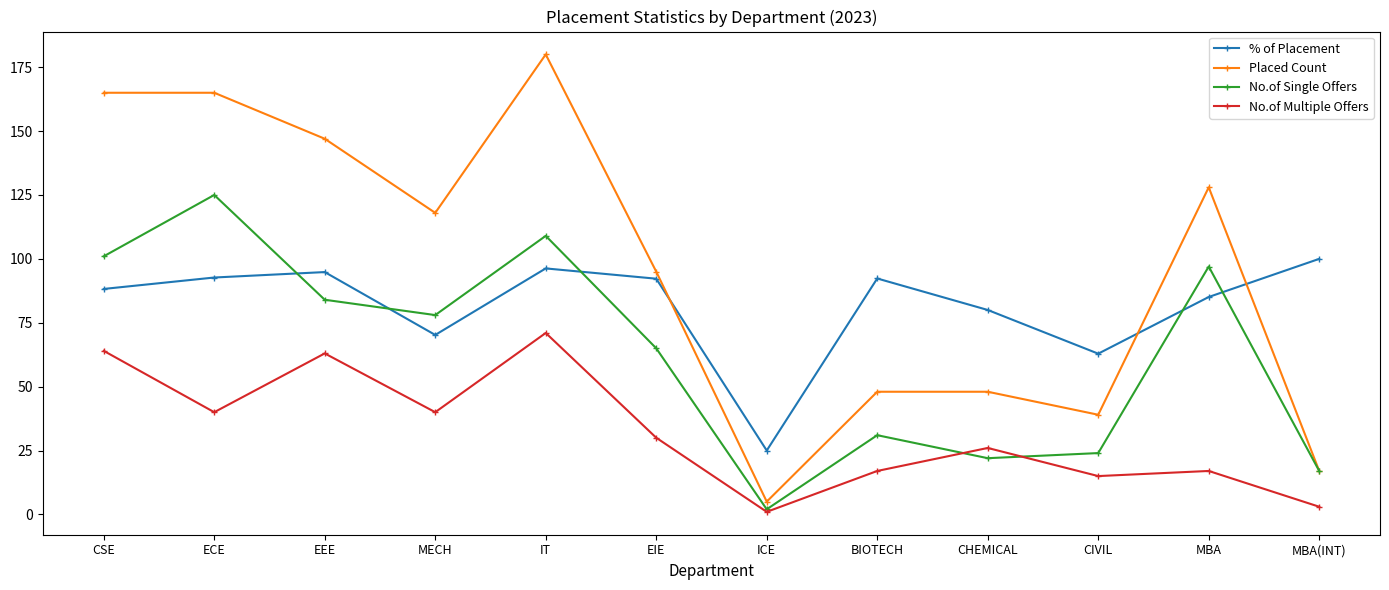

What is the approximate value of No.of Single Offers at EEE?

84.0